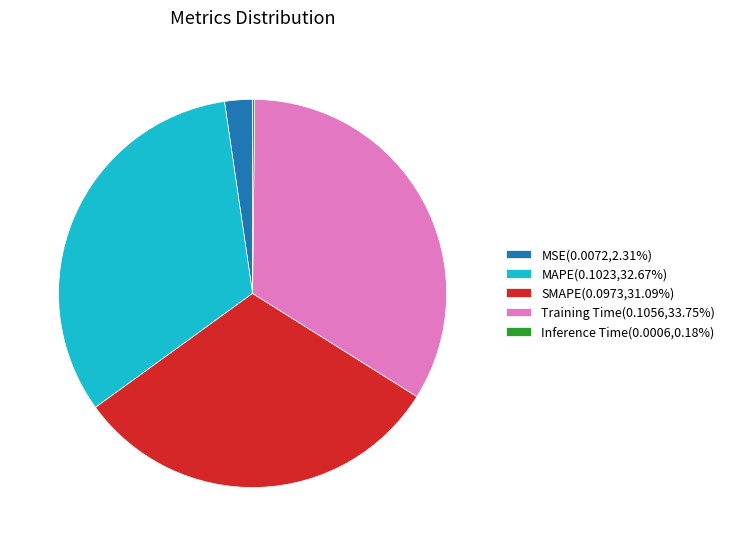

Does MAPE(0.1023,32.67%) represent more than half of the total?

No